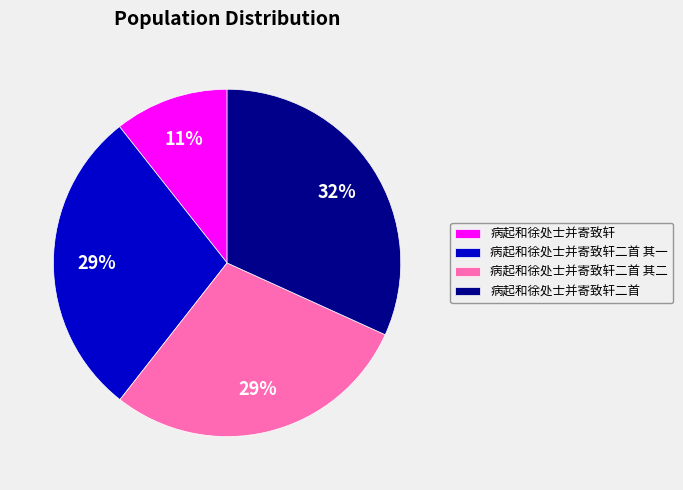

Do 病起和徐处士并寄致轩二首 其二 and 病起和徐处士并寄致轩二首 together represent more than half of the pie?

Yes